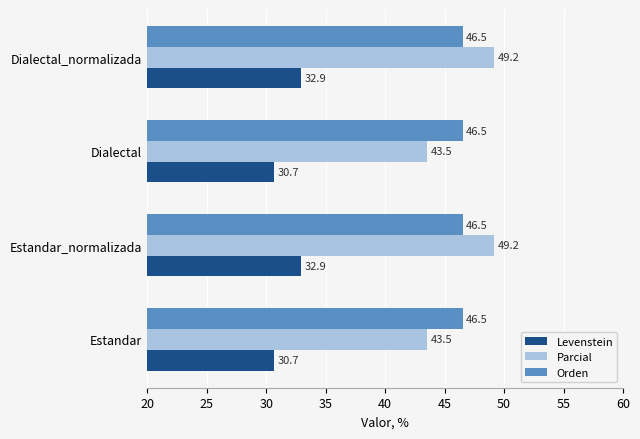

What is the average value of the Orden series?

46.5